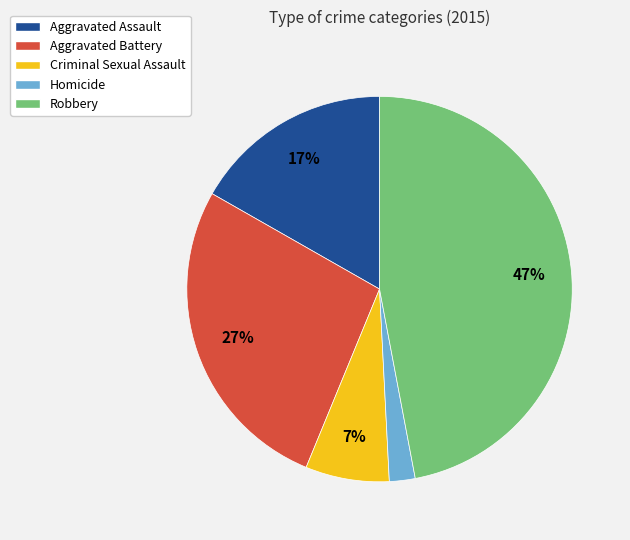

Approximately how many times larger is the value at Homicide compared to Aggravated Assault?

0.1